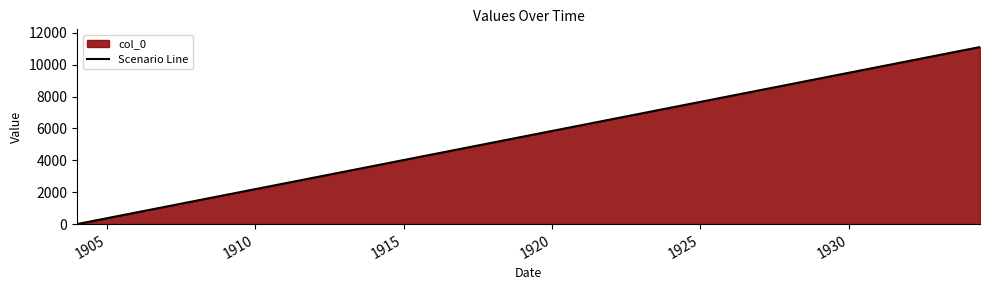

Reading left to right, list all the values displayed in this chart.

1	11	111	1111	11111